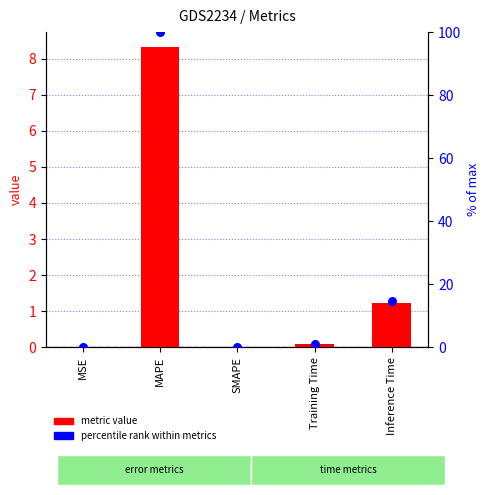

At how many categories does at least one series exceed 54?

1